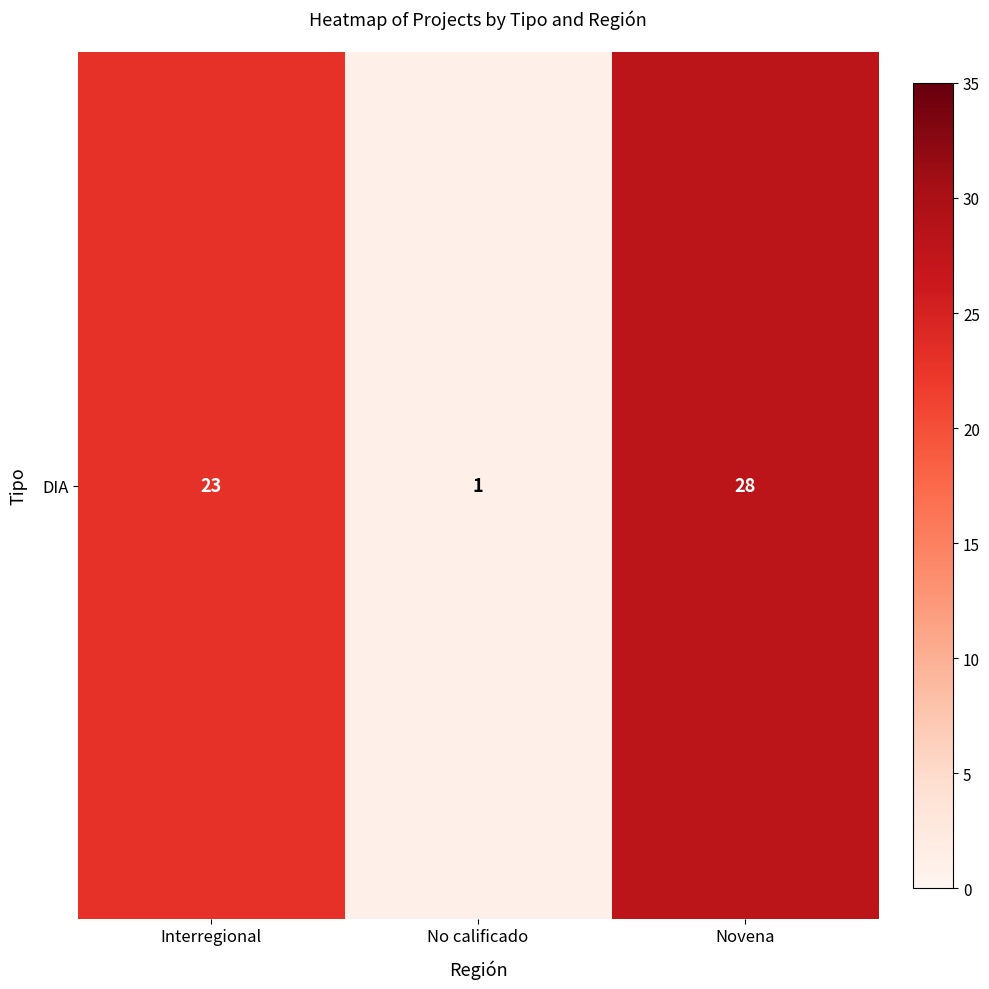

Reading right to left, transcribe all the data shown in this chart.

Novena=28	No calificado=1	Interregional=23